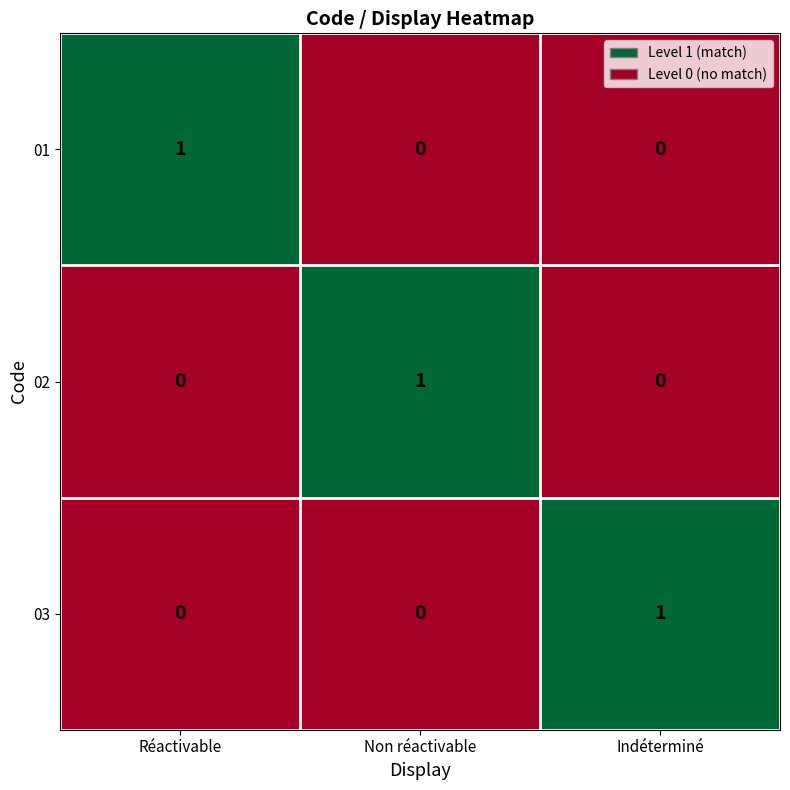

Is the value of 02 at Réactivable greater than the value of 01 at Réactivable?

No